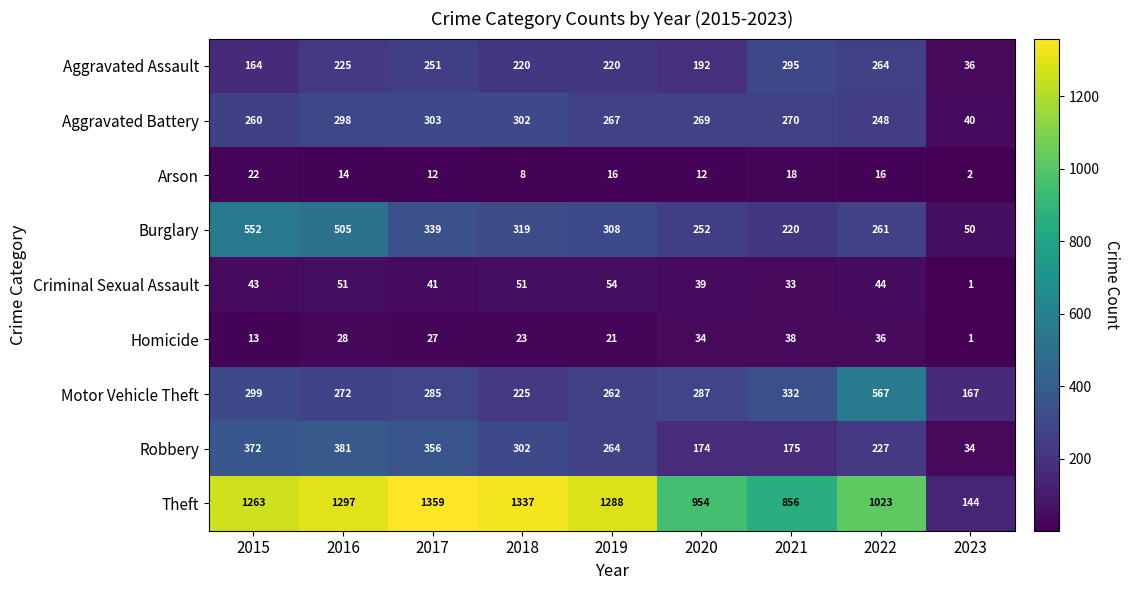

Which category has the lowest value across all series?

2023